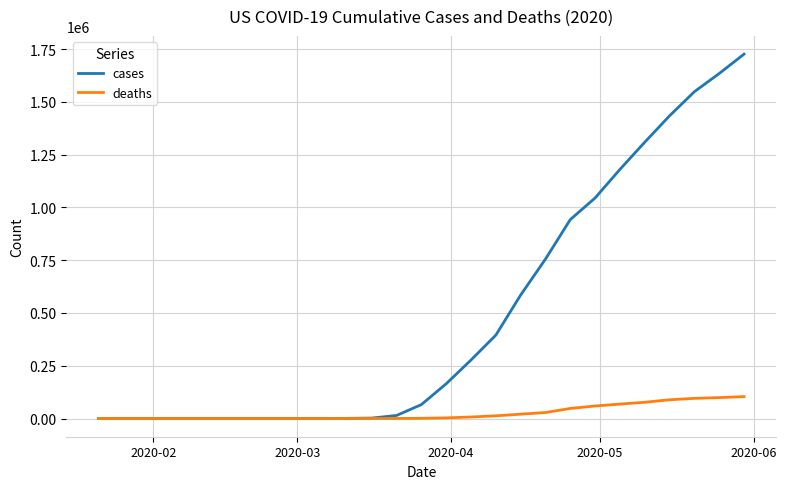

Rank the series by their maximum value, from highest to lowest.

cases, deaths